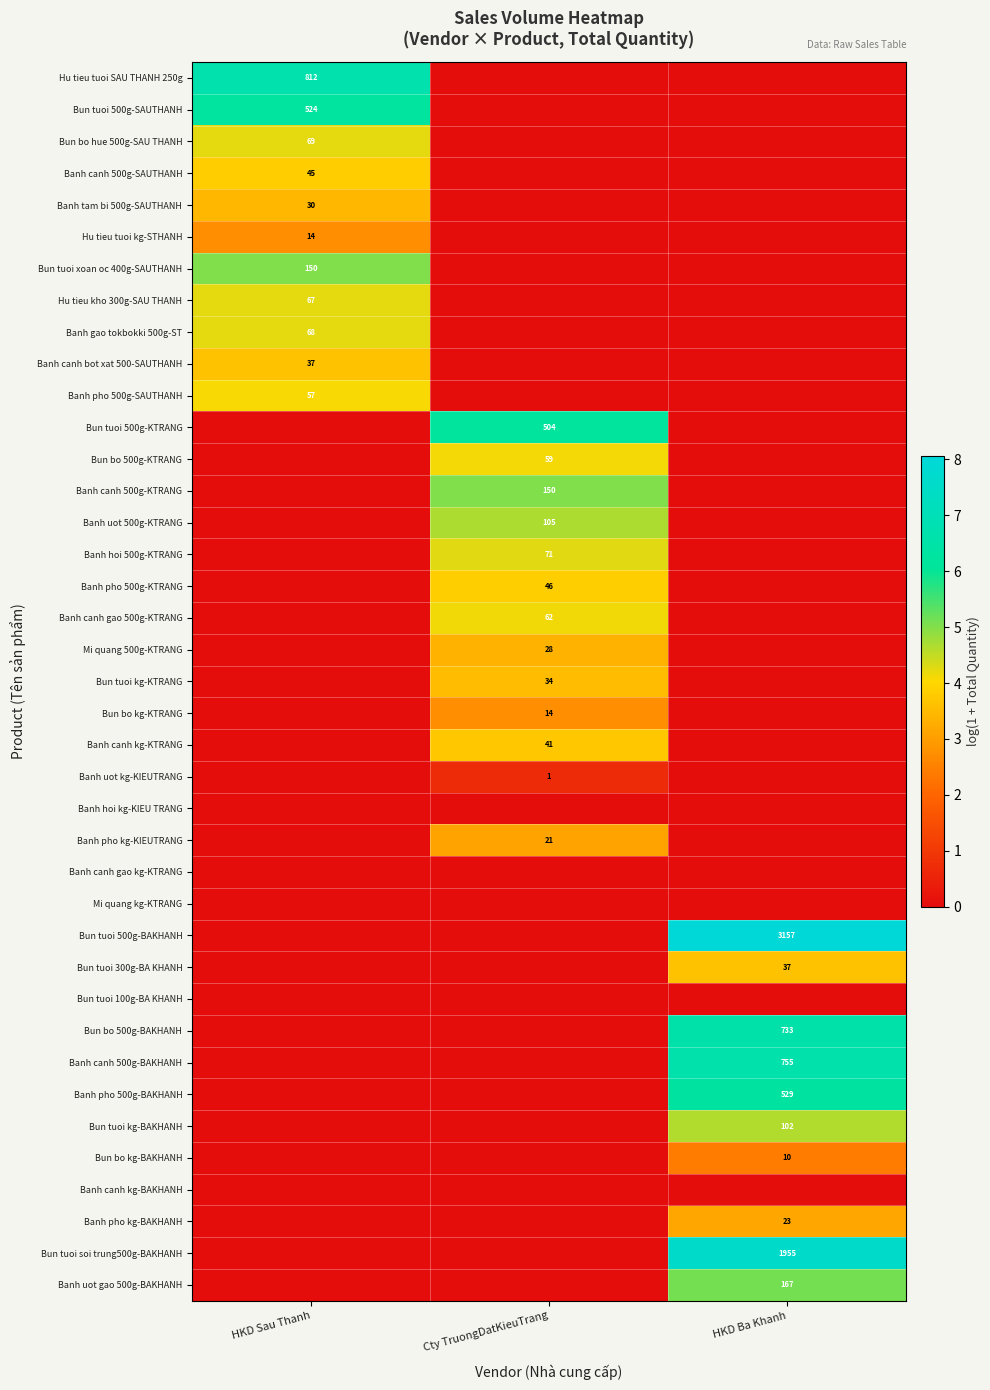

Is it true that Banh pho 500g-KTRANG equals 46 at Cty TruongDatKieuTrang?

True